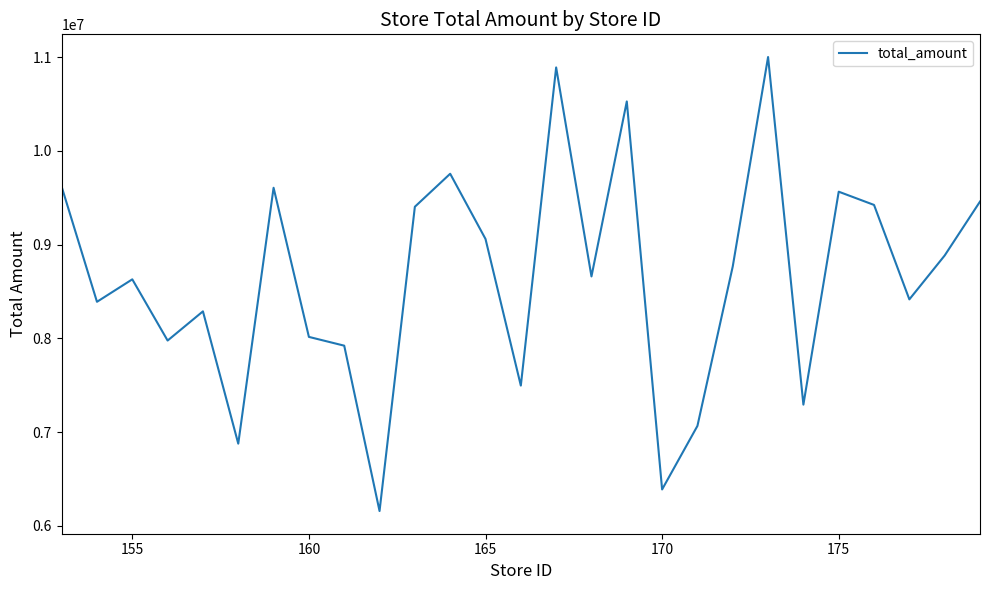

What is the minimum value shown in the chart?

6158812